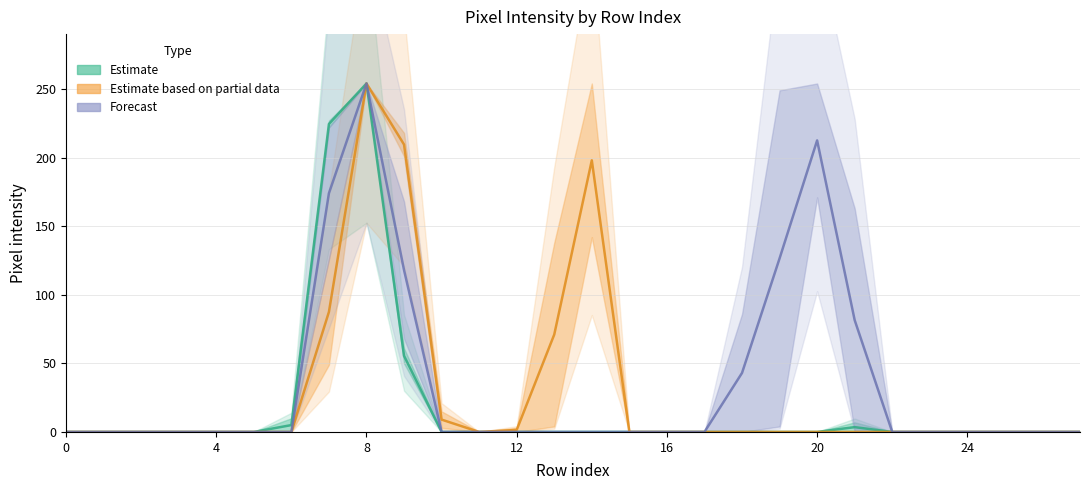

True or false: Estimate has a value of 0.0 at 0.

True